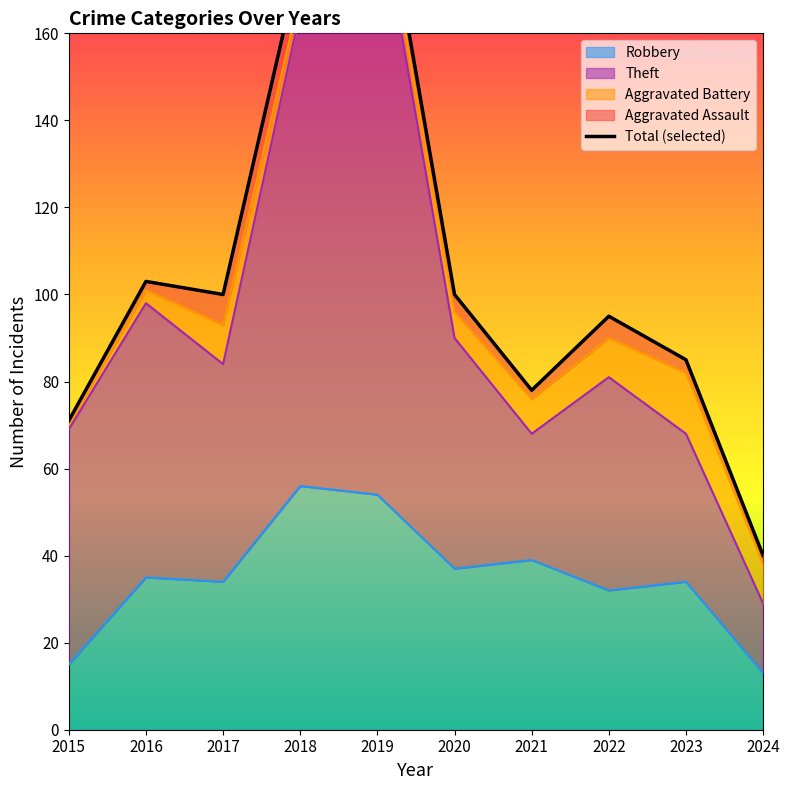

What is the minimum value for Theft?

29